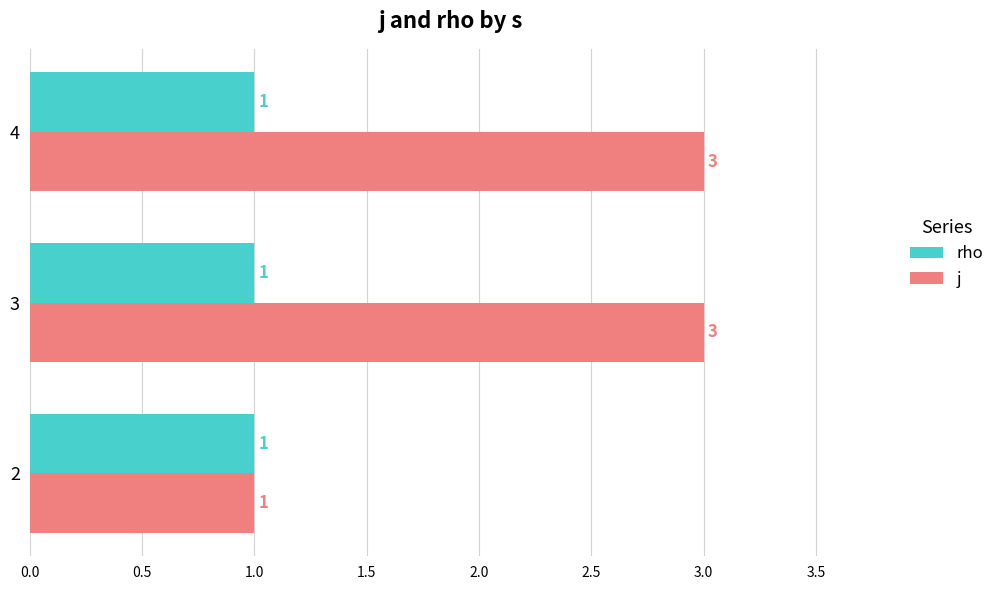

Which series has the largest range (max minus min)?

j